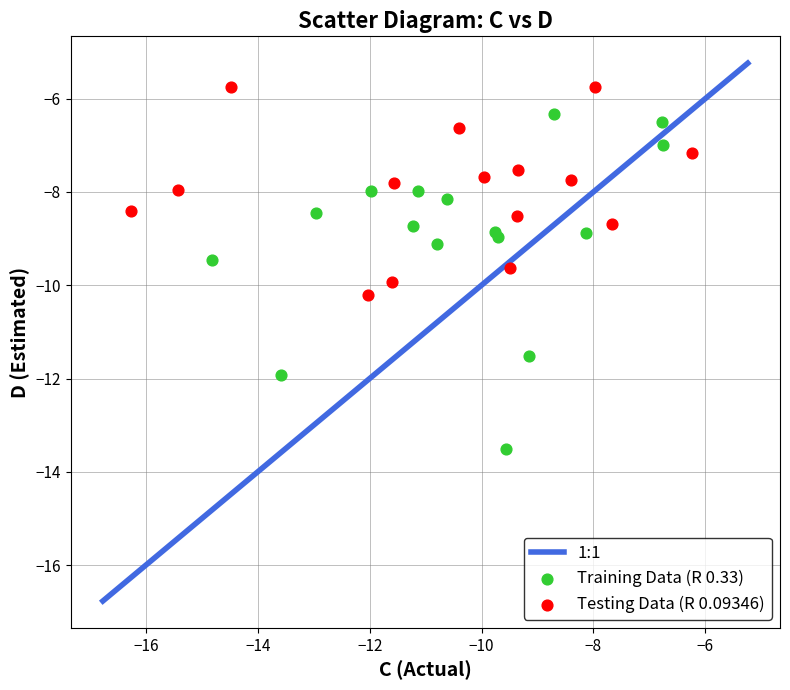

Which series contains the highest Y value?

Testing Data (R 0.09346)